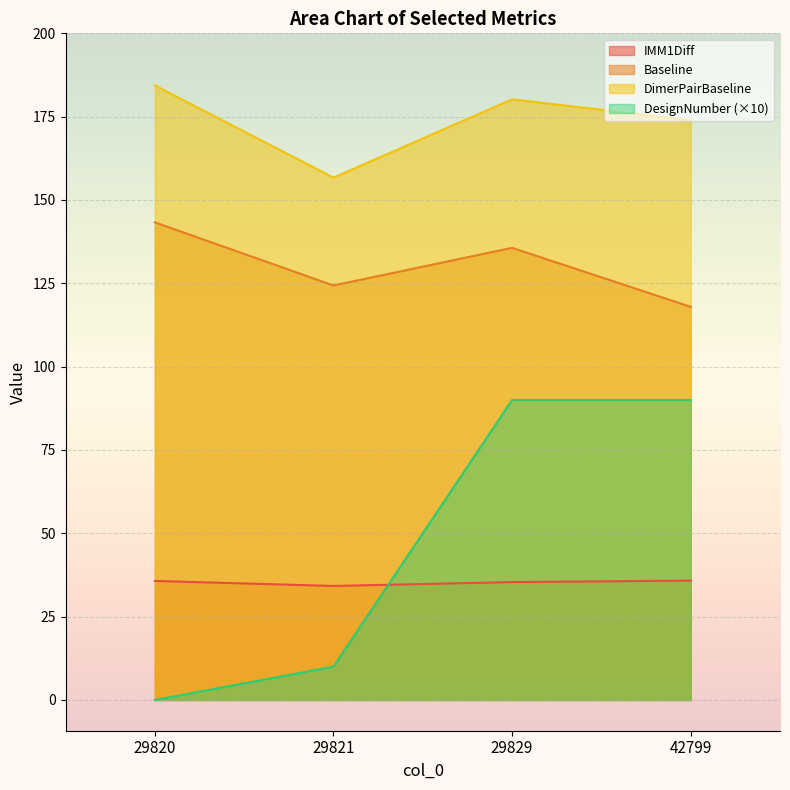

True or false: Baseline and DimerPairBaseline intersect in this chart.

False